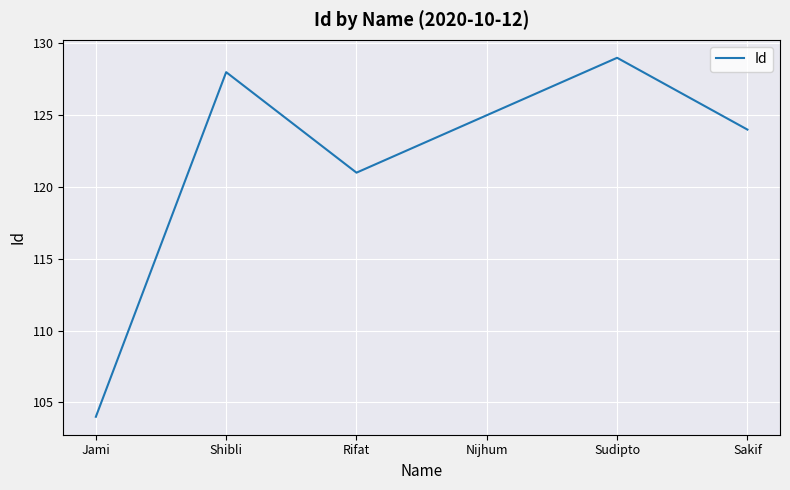

Count the number of categories in the chart.

6